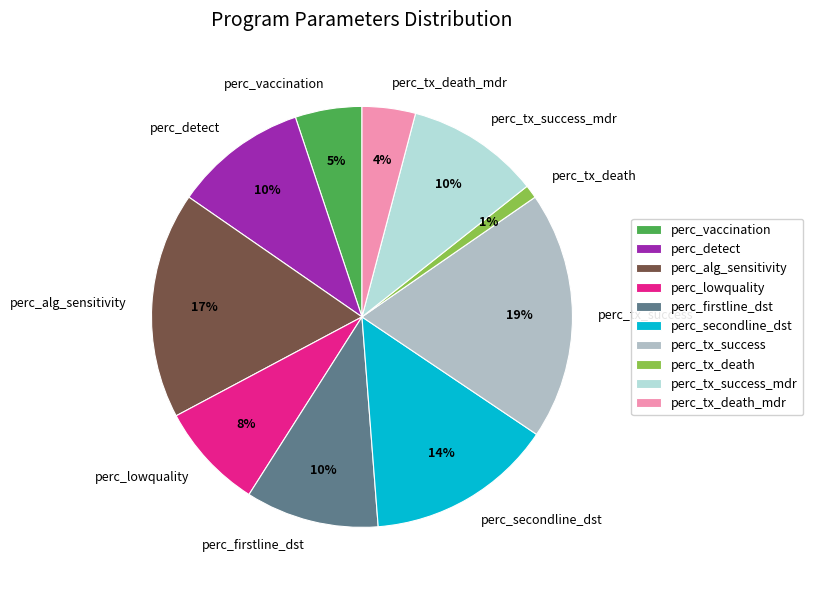

Between perc_detect and perc_tx_success, which is larger?

perc_tx_success